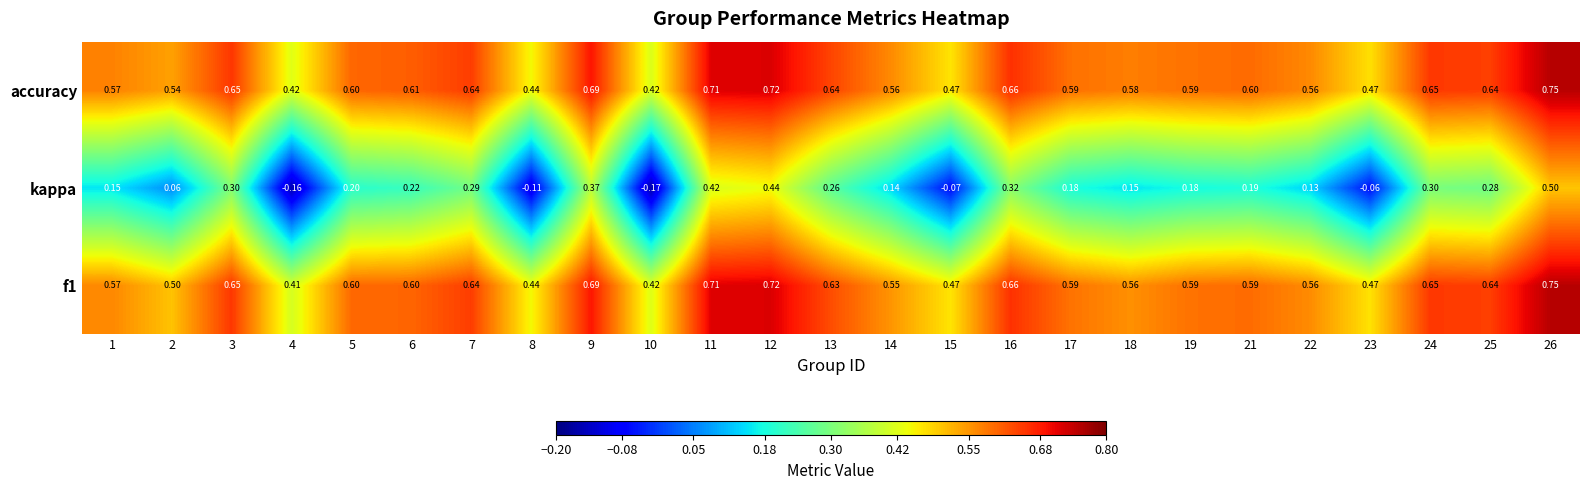

Is the value of accuracy at 5 greater than the value of kappa at 5?

Yes